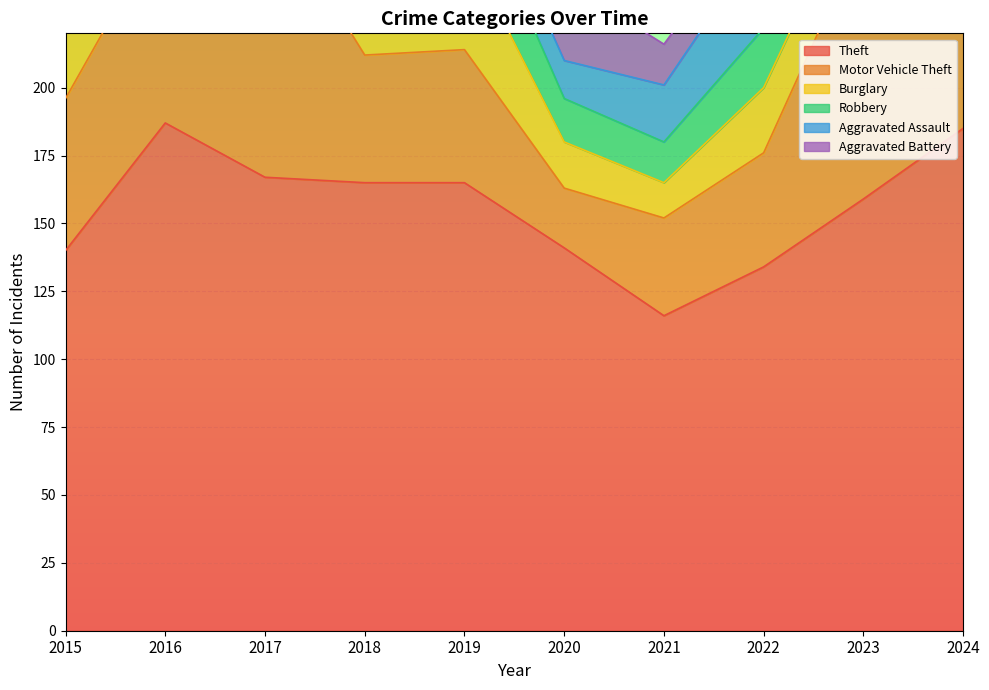

Which series changed the most between 2015 and 2017?

Motor Vehicle Theft